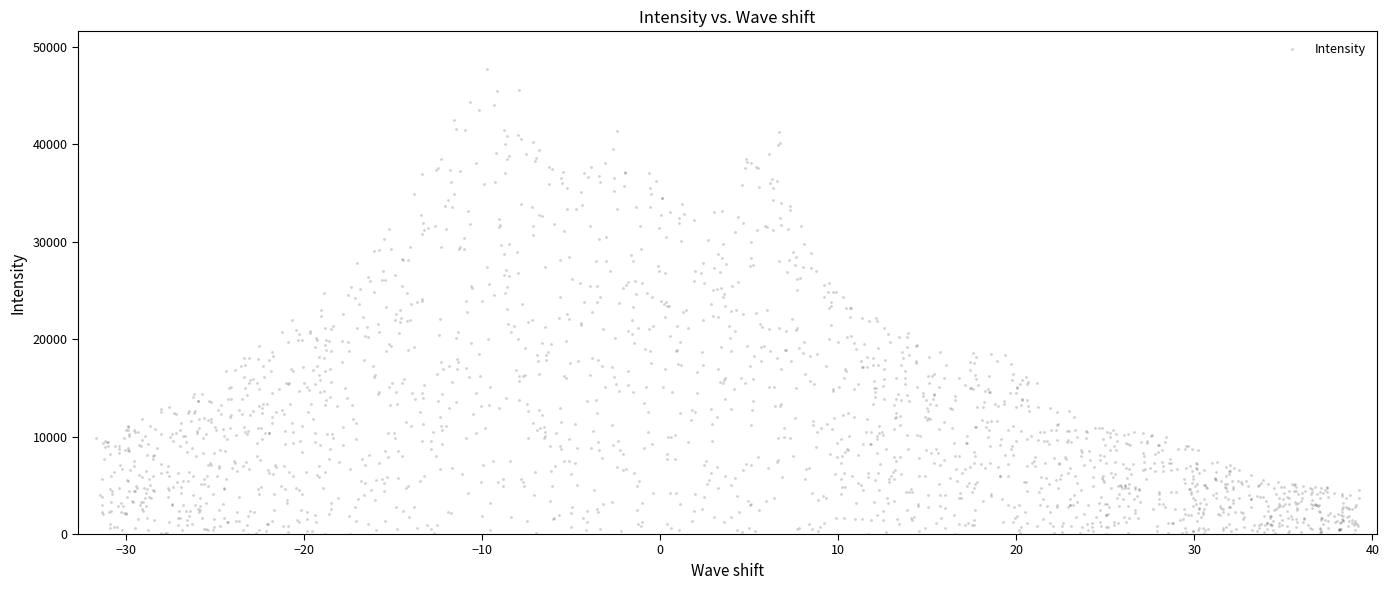

What is the range of X values (max minus min)?

71.0